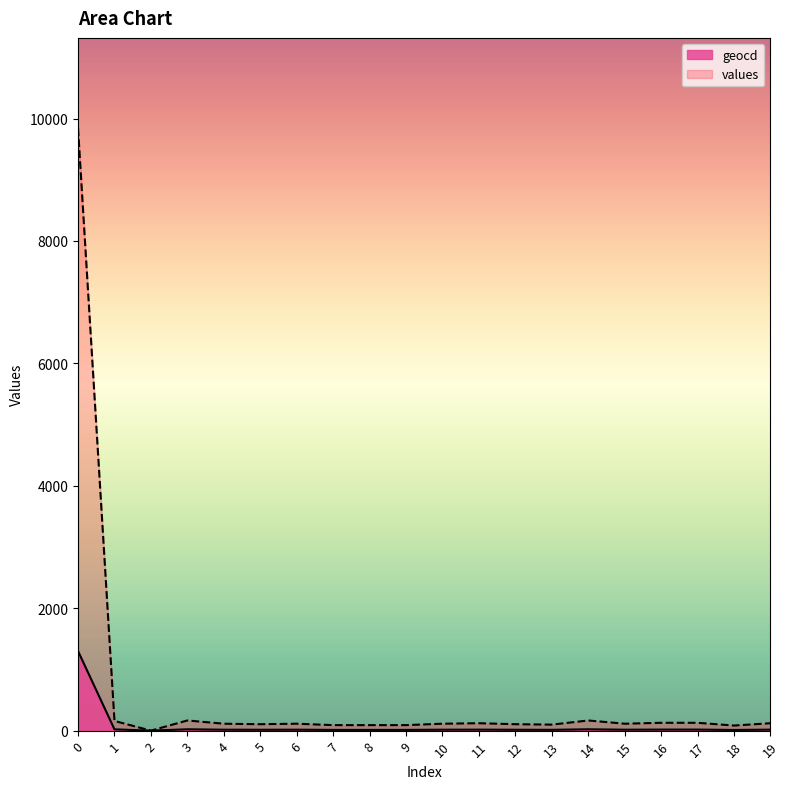

At which category does values reach its first local valley?

2